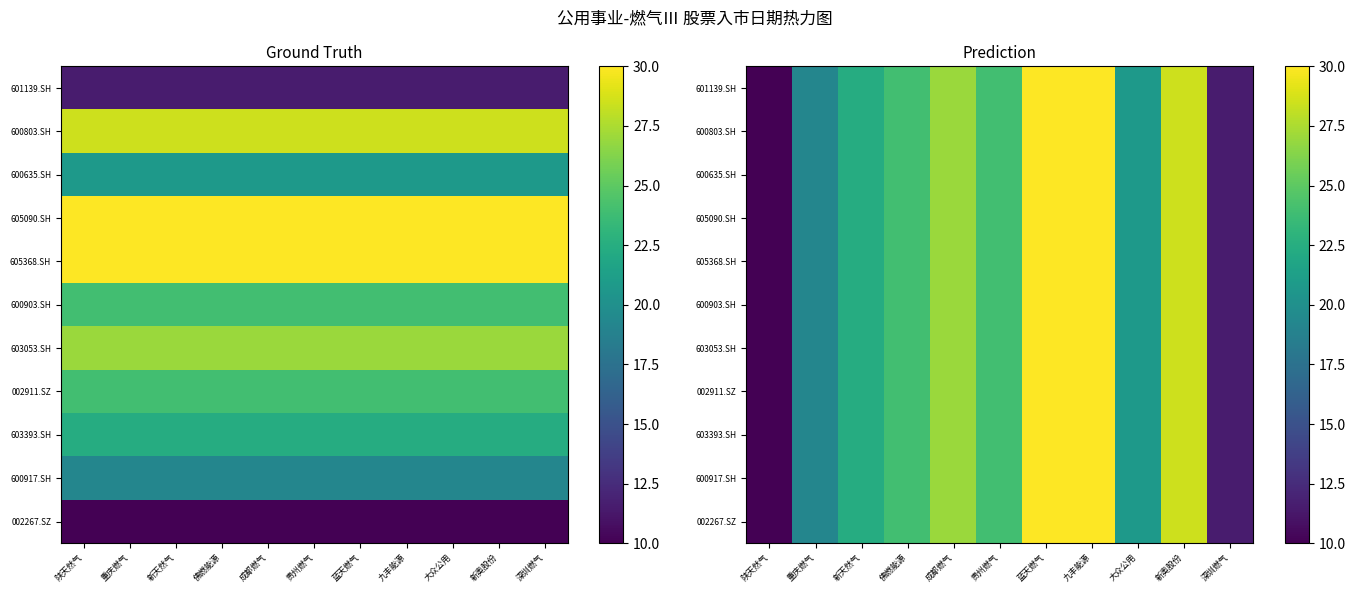

At which category does the chart reach its peak across all series?

九丰能源